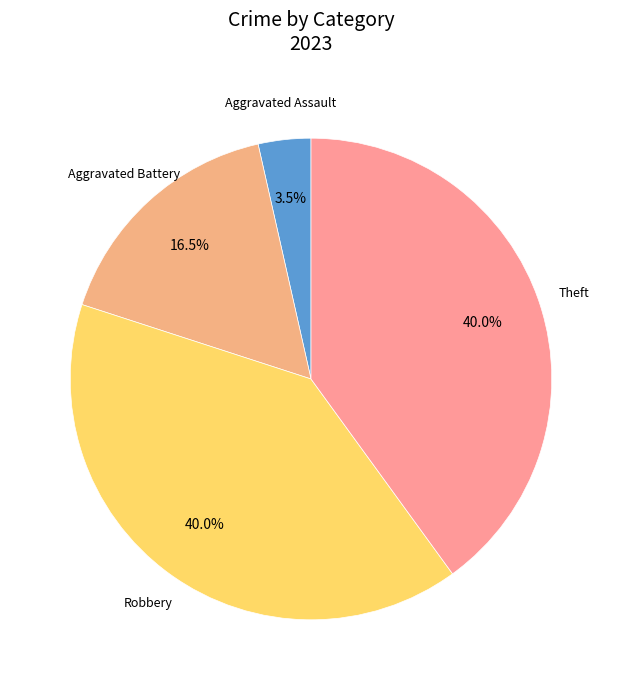

Count the number of slices in the pie.

4